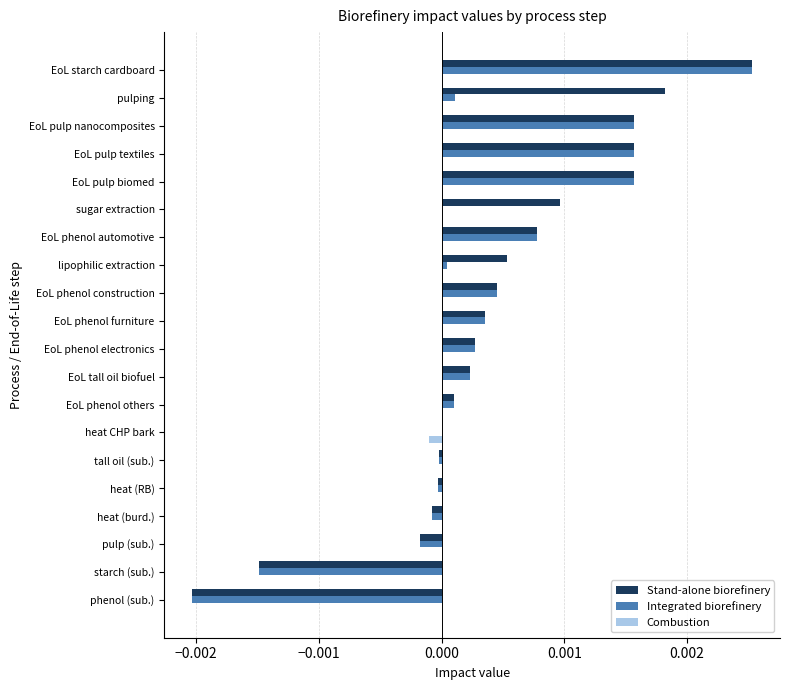

At which category does the chart reach its peak across all series?

EoL starch cardboard